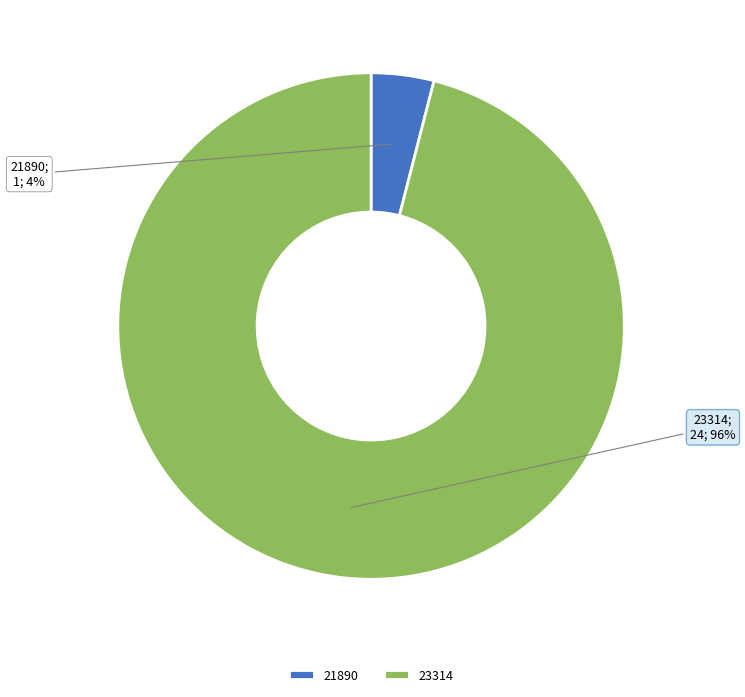

The 23314 slice represents 96% of the pie. True or false?

True